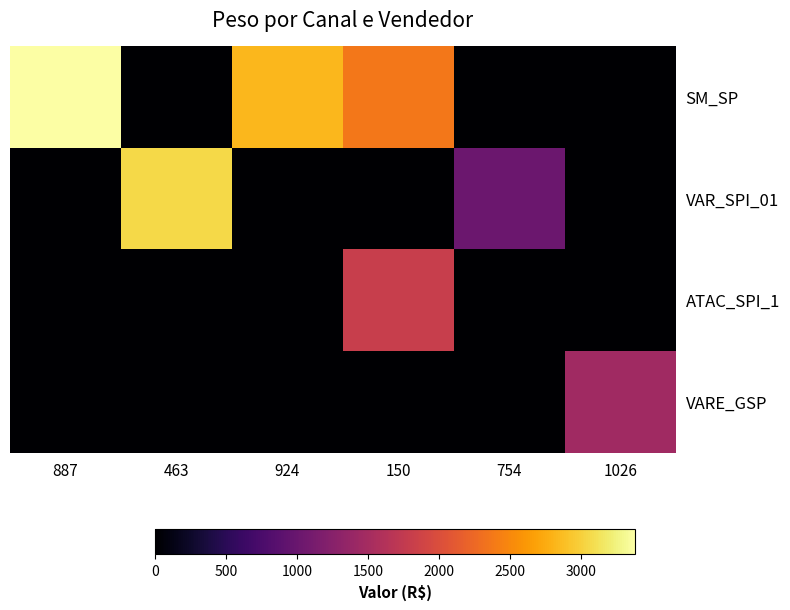

Reading right to left, transcribe all the data shown in this chart.

SM_SP: 1026=0.0	754=0.0	150=2369.9	924=2836.4	463=0.0	887=3379.8
VAR_SPI_01: 1026=0.0	754=1023.1	150=0.0	924=0.0	463=3060.1	887=0.0
ATAC_SPI_1: 1026=0.0	754=0.0	150=1804.2	924=0.0	463=0.0	887=0.0
VARE_GSP: 1026=1458.6	754=0.0	150=0.0	924=0.0	463=0.0	887=0.0